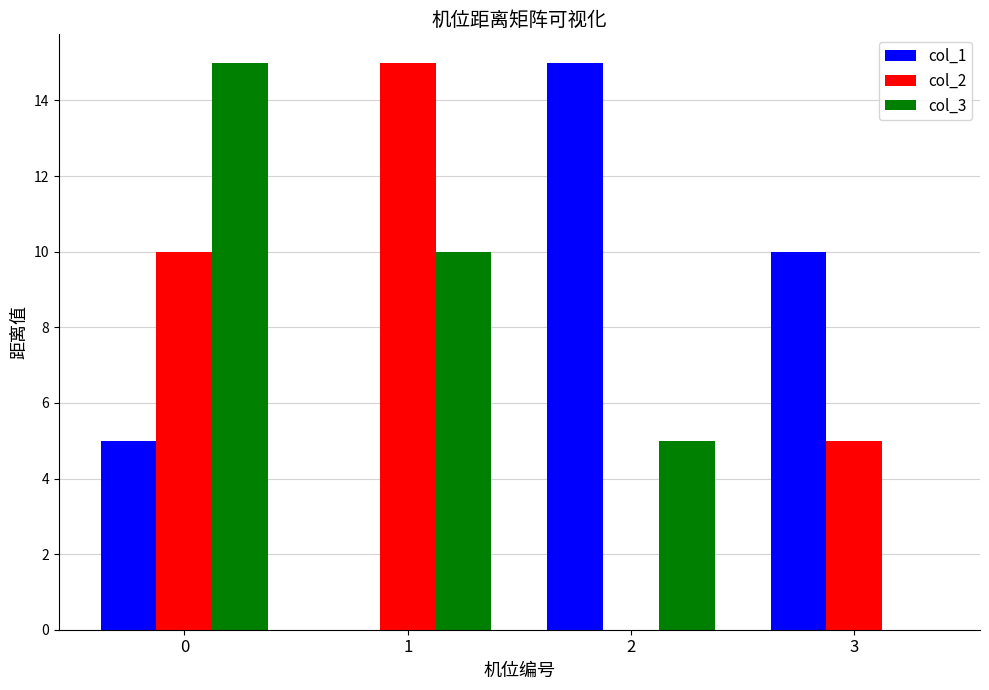

What is the maximum value for col_1?

15